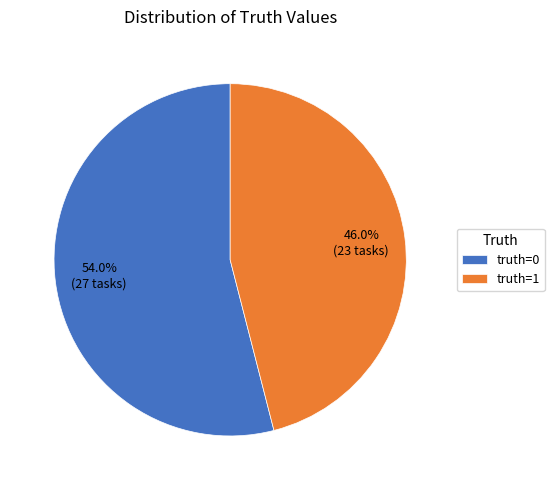

To the nearest percent, what percentage of the pie is truth=0?

54%